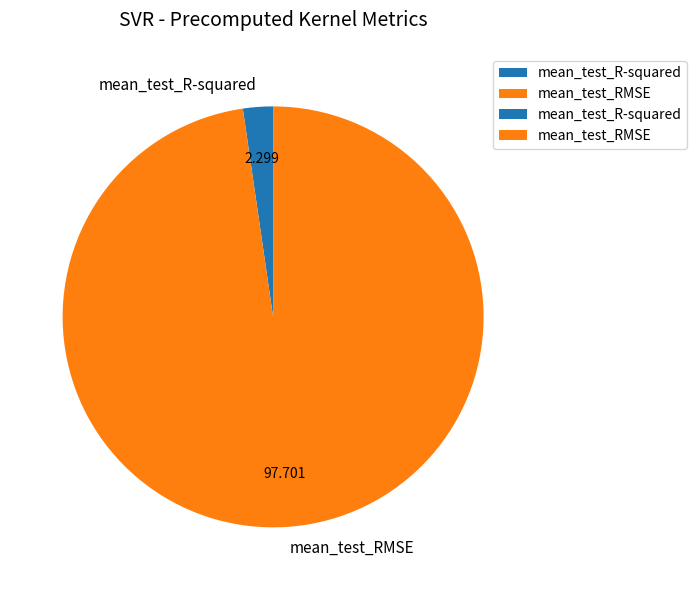

Rank the categories by value from lowest to highest.

mean_test_R-squared, mean_test_RMSE